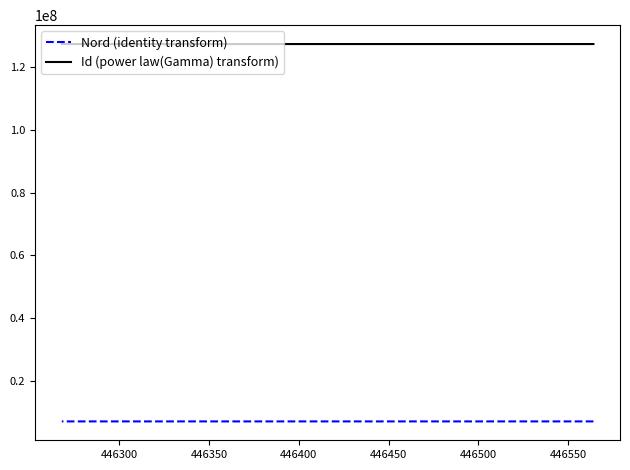

What is the value of the Id (power law(Gamma) transform) point at the 1st from the left?

127312260